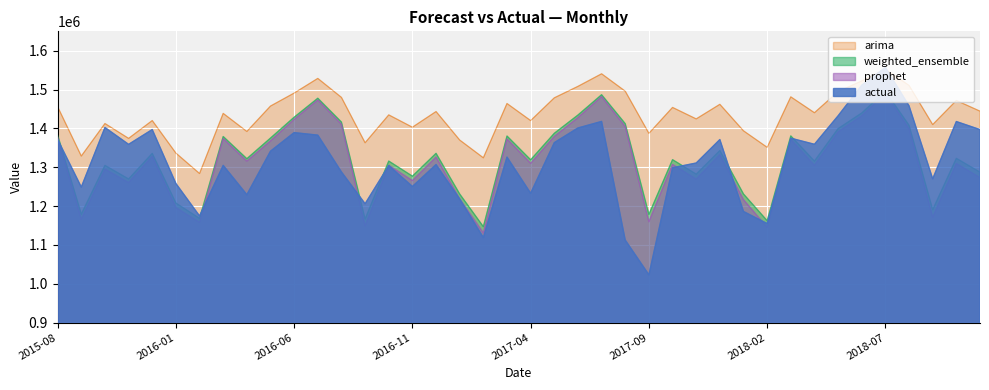

What is the average value of the arima series?

1436175.3